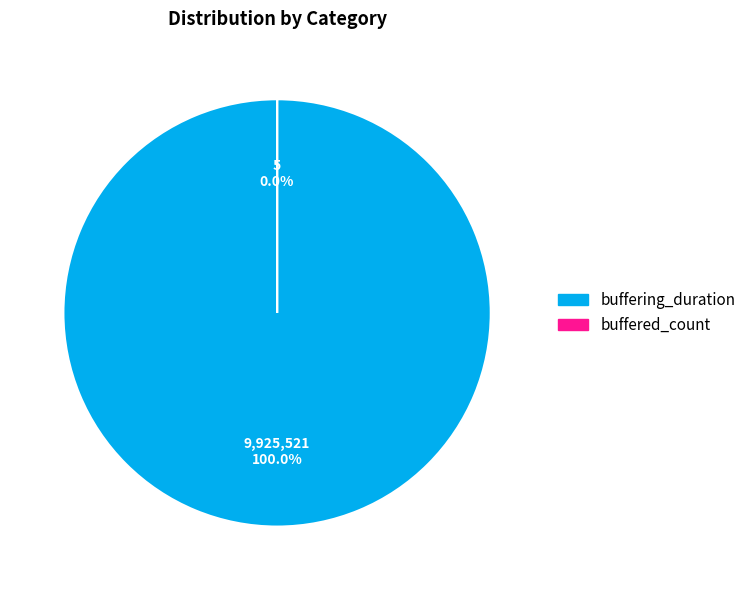

What is the change in value from buffering_duration to buffered_count?

-9925516